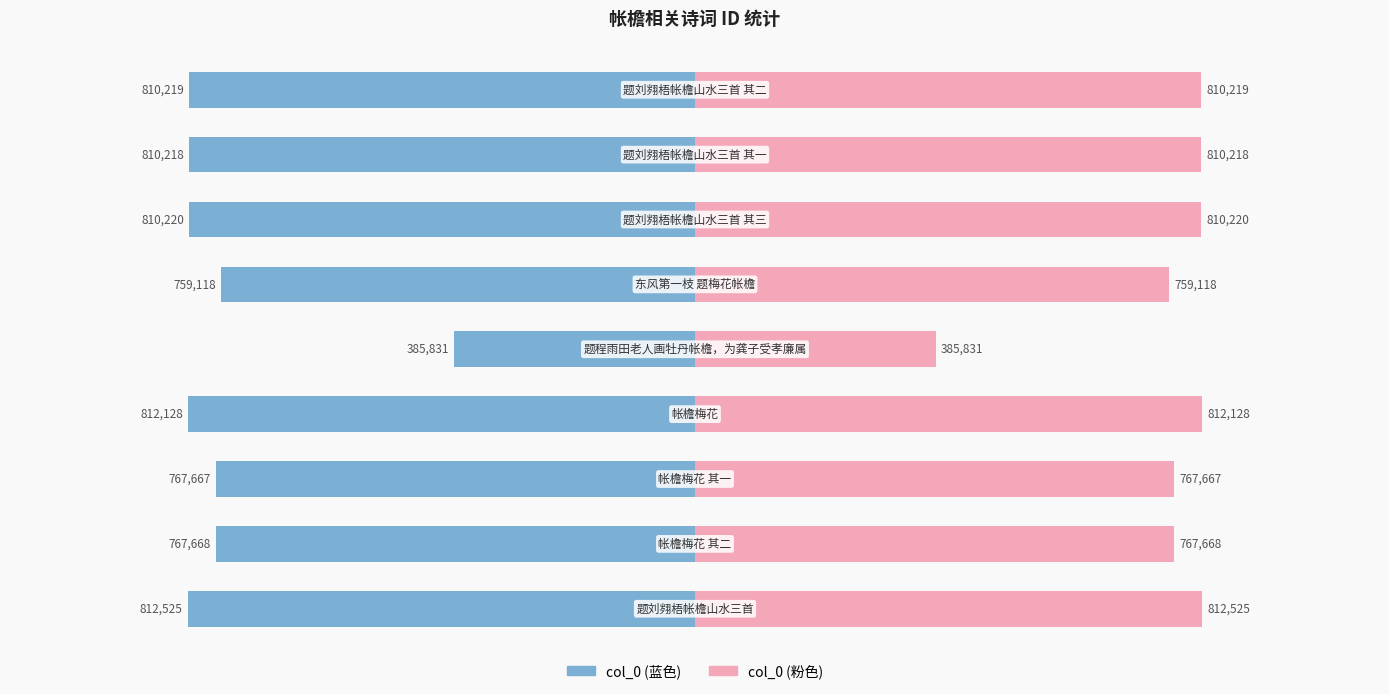

What are all the series names shown in the legend?

col_0 (left), col_0 (right)